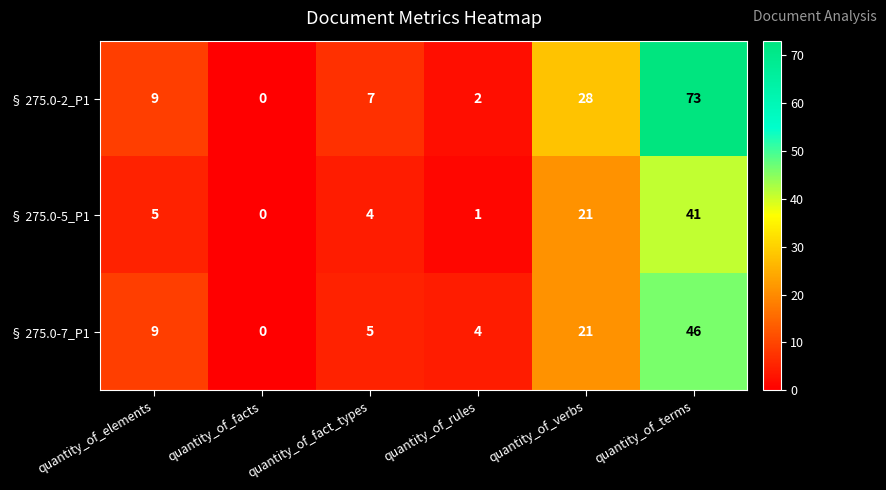

What is the total value across all series at quantity_of_rules?

7